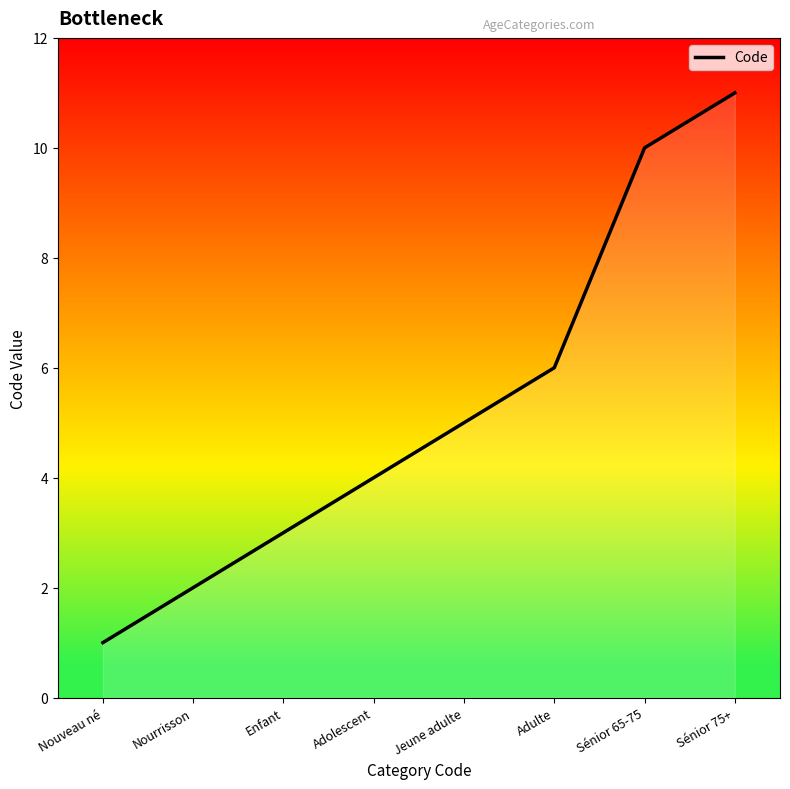

What is the greatest value displayed?

11